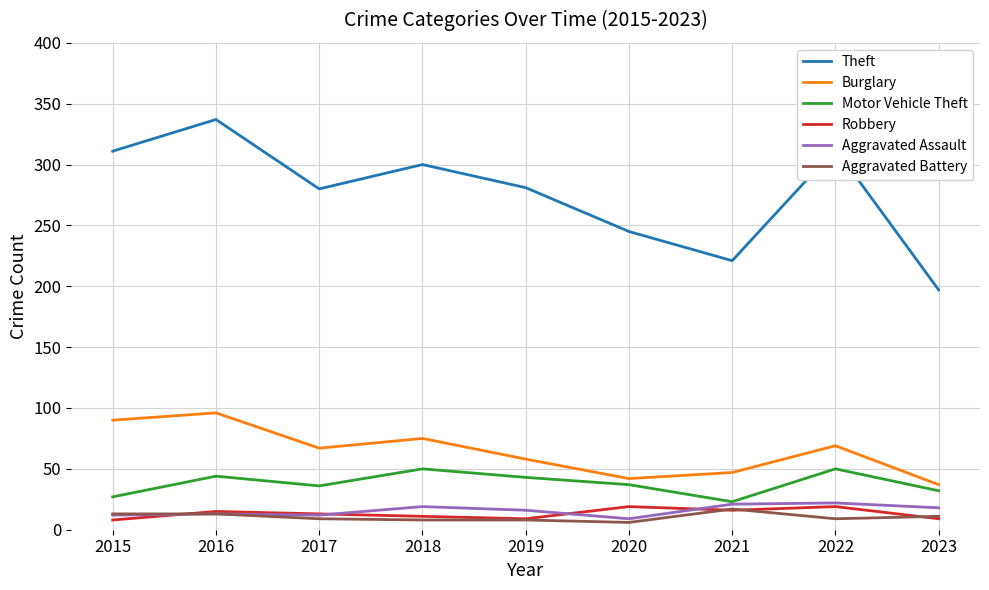

What is the smallest value displayed?

6